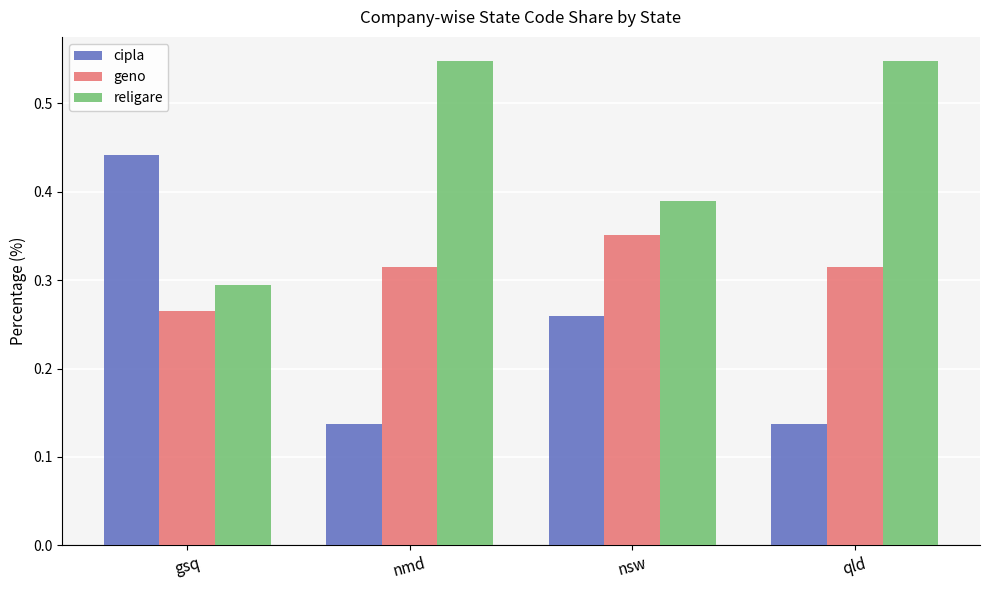

True or false: geno has a value of 0.2 at nsw.

False